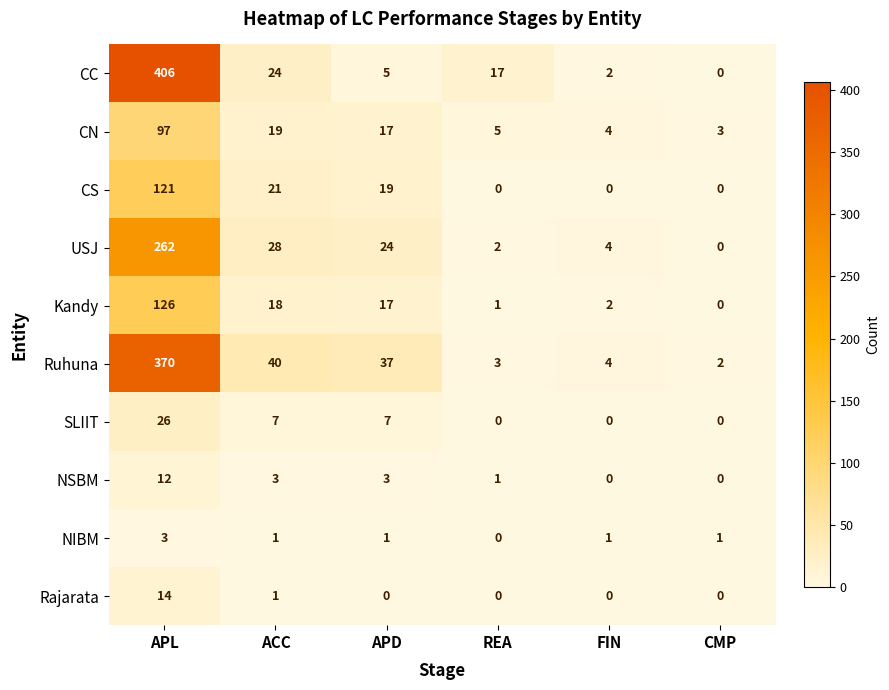

Is it true that CN equals 20 at APL?

False